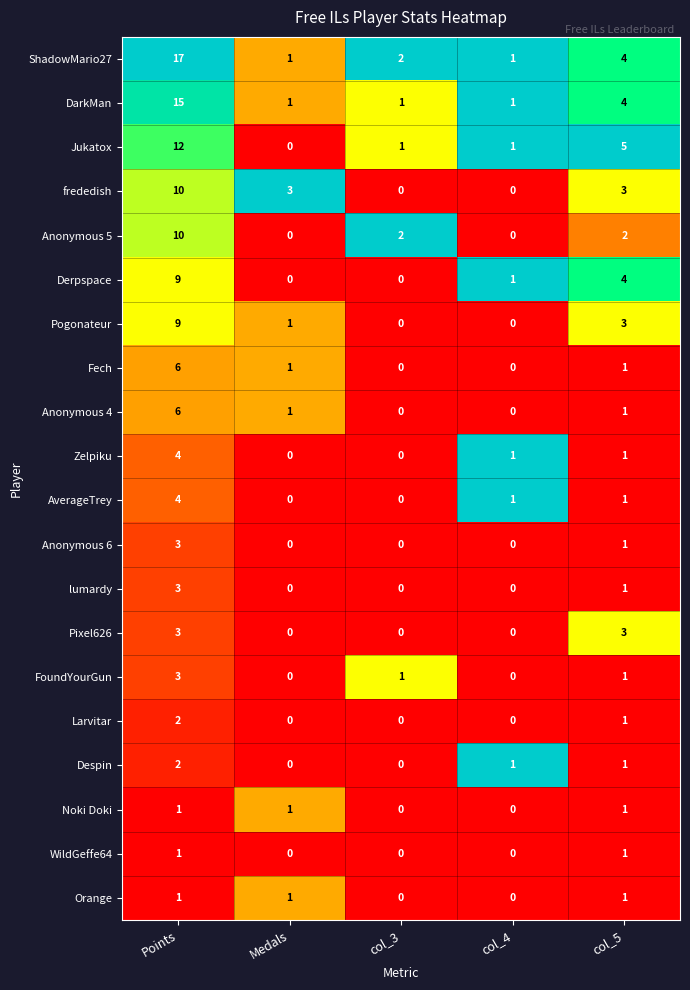

What is the total value across all series at col_3?

7